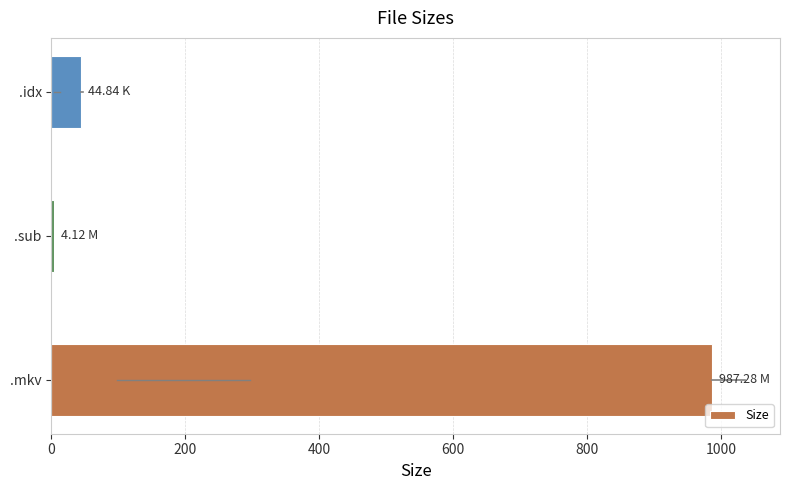

What is the difference between the maximum and minimum values?

983.2